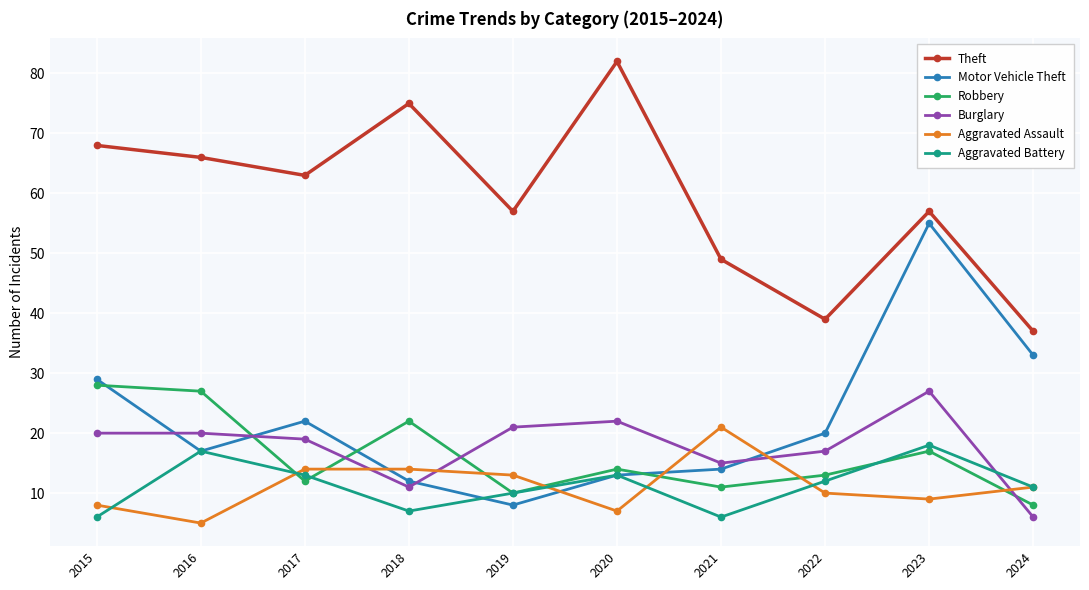

How many interior local valleys does the Motor Vehicle Theft series have?

2